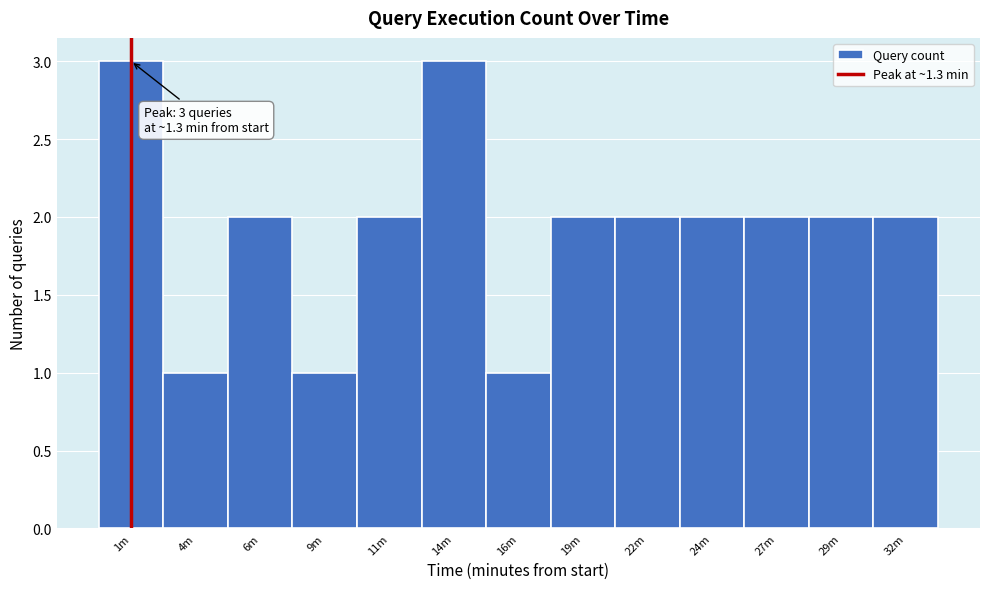

Reading right to left, transcribe all the data shown in this chart.

32m=2	29m=2	27m=2	24m=2	22m=2	19m=2	16m=1	14m=3	11m=2	9m=1	6m=2	4m=1	1m=3